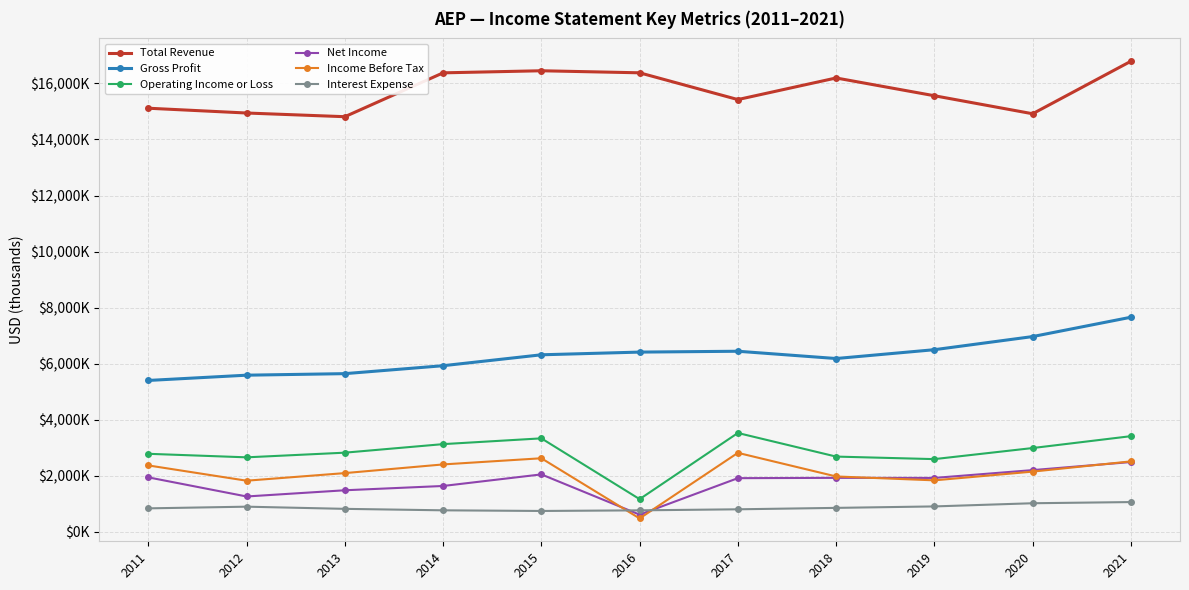

In Total Revenue, how many points are higher than both neighbors (excluding endpoints)?

2